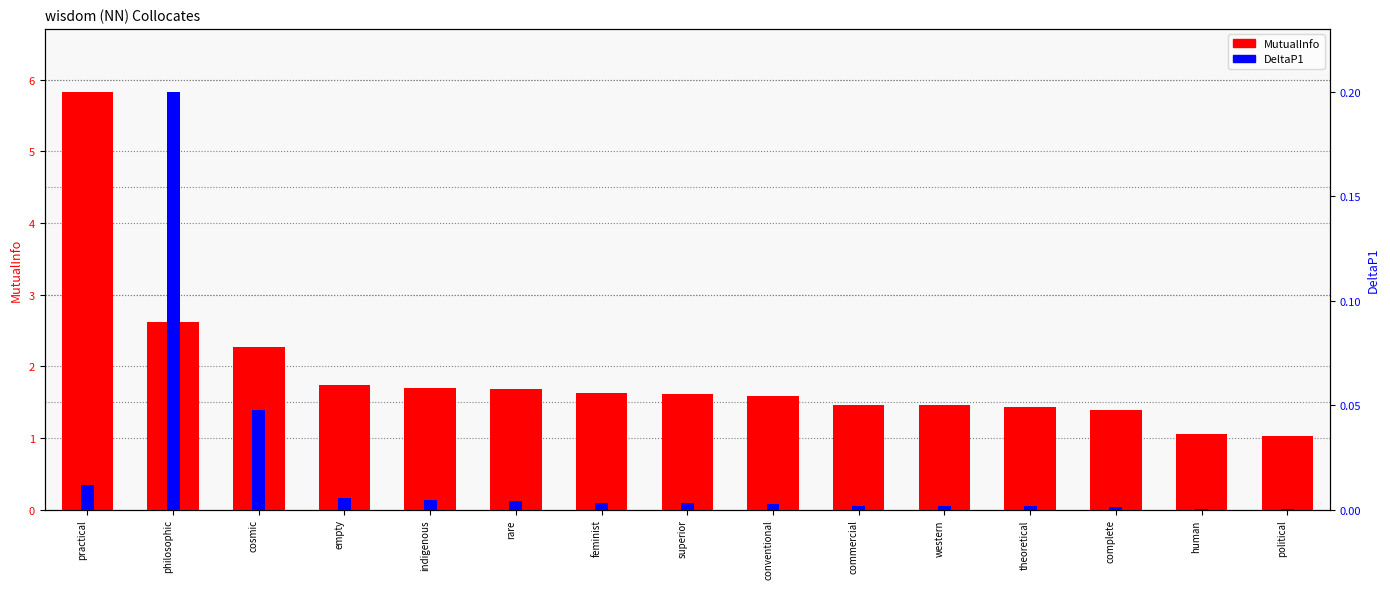

The DeltaP1 series shows 0.0 at superior. True or false?

False